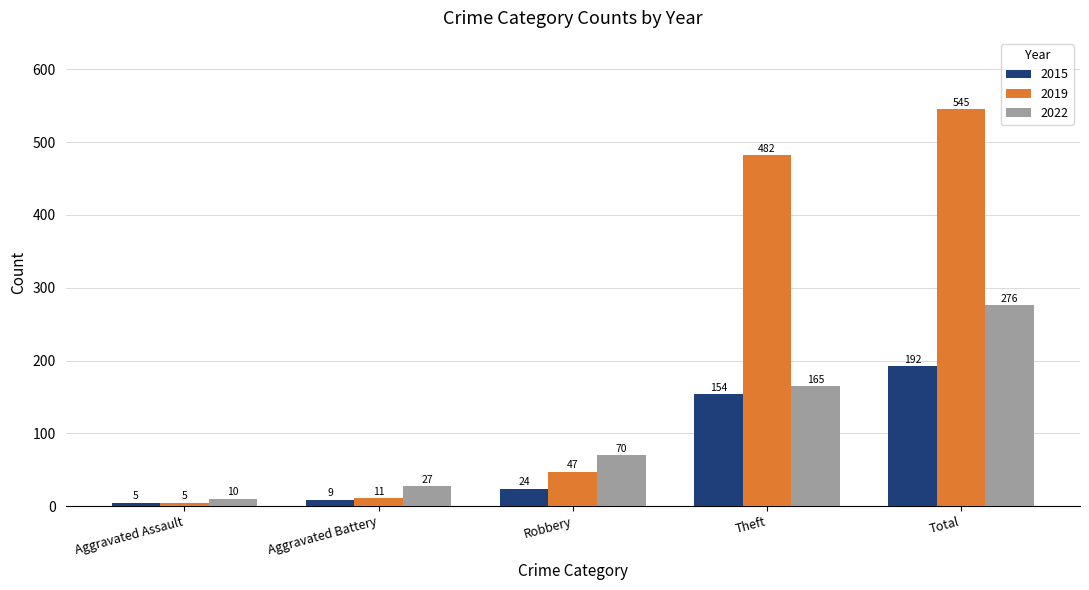

What is the highest value of the 2019 series?

545